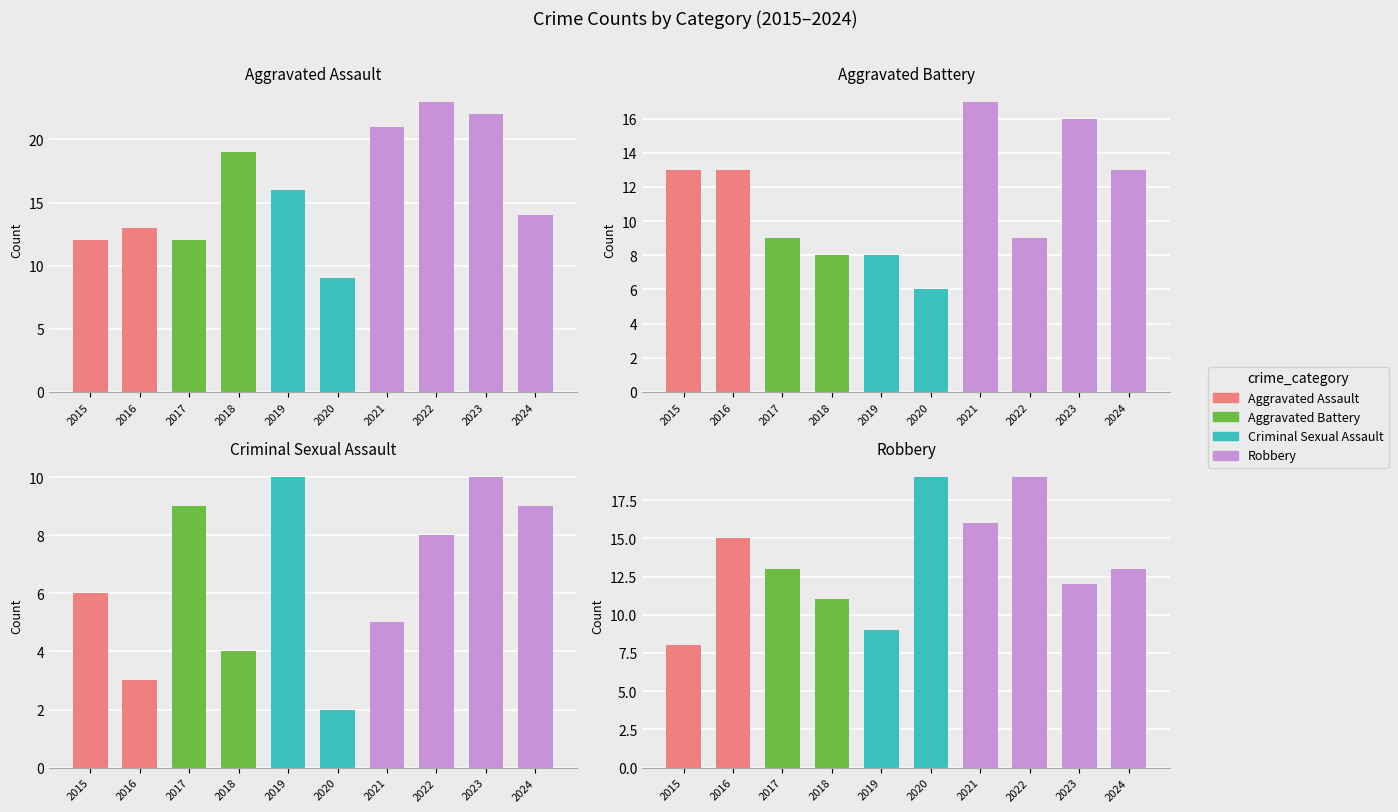

What is the difference between the maximum and minimum values in the Criminal Sexual Assault series?

8